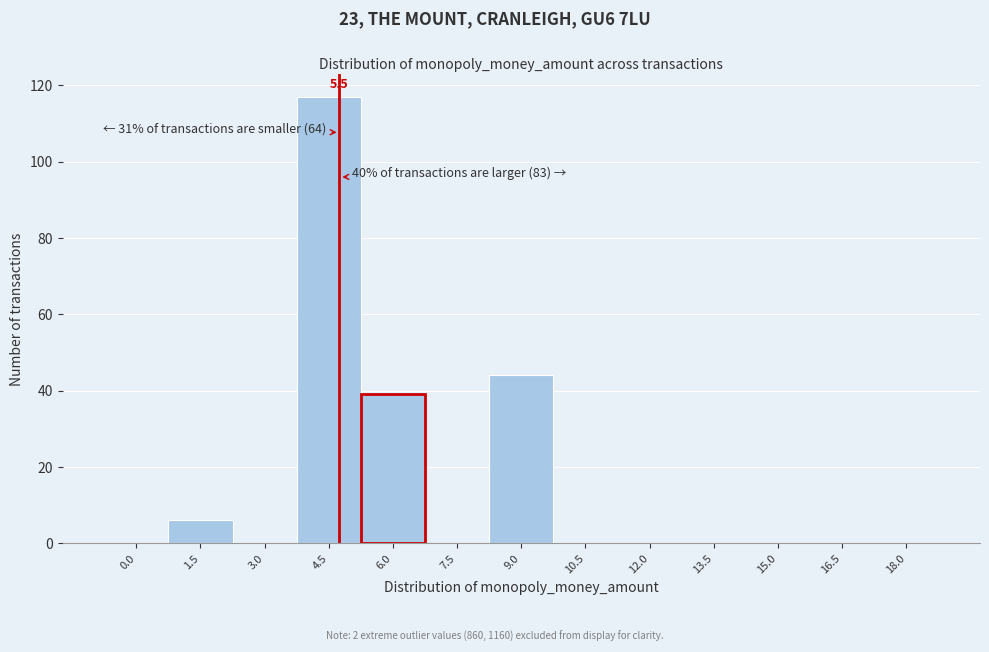

Reading right to left, list all the values displayed in this chart.

18.0=0	16.5=0	15.0=0	13.5=0	12.0=0	10.5=0	9.0=44	7.5=0	6.0=39	4.5=117	3.0=0	1.5=6	0.0=0